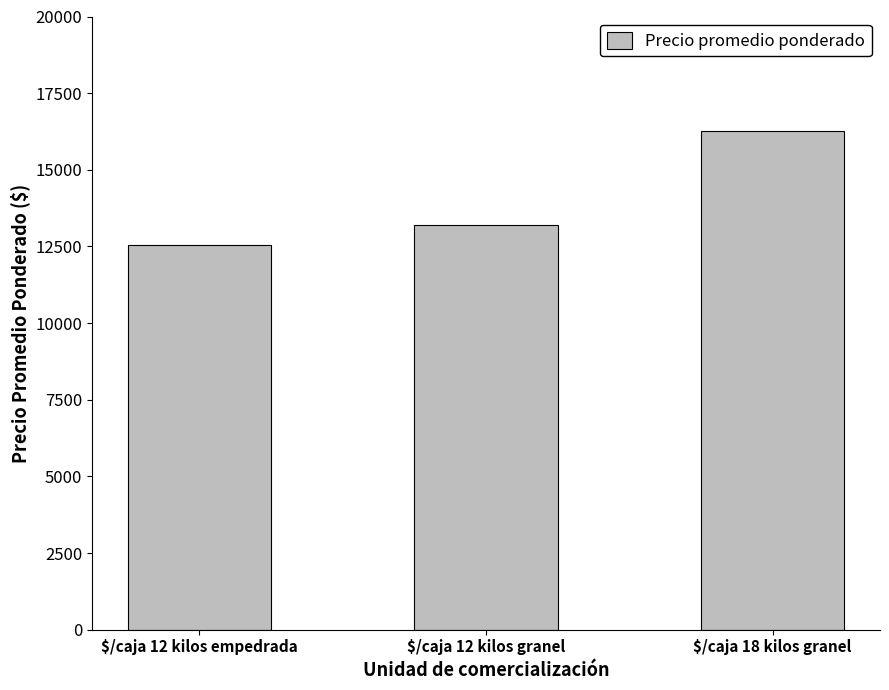

What is the minimum value shown in the chart?

12536